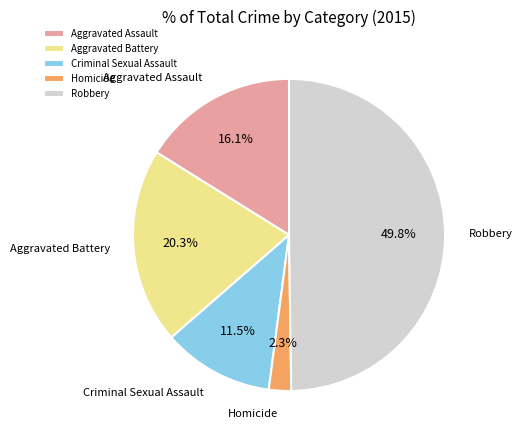

To the nearest percent, what is the combined percentage of Homicide and Aggravated Assault?

18%